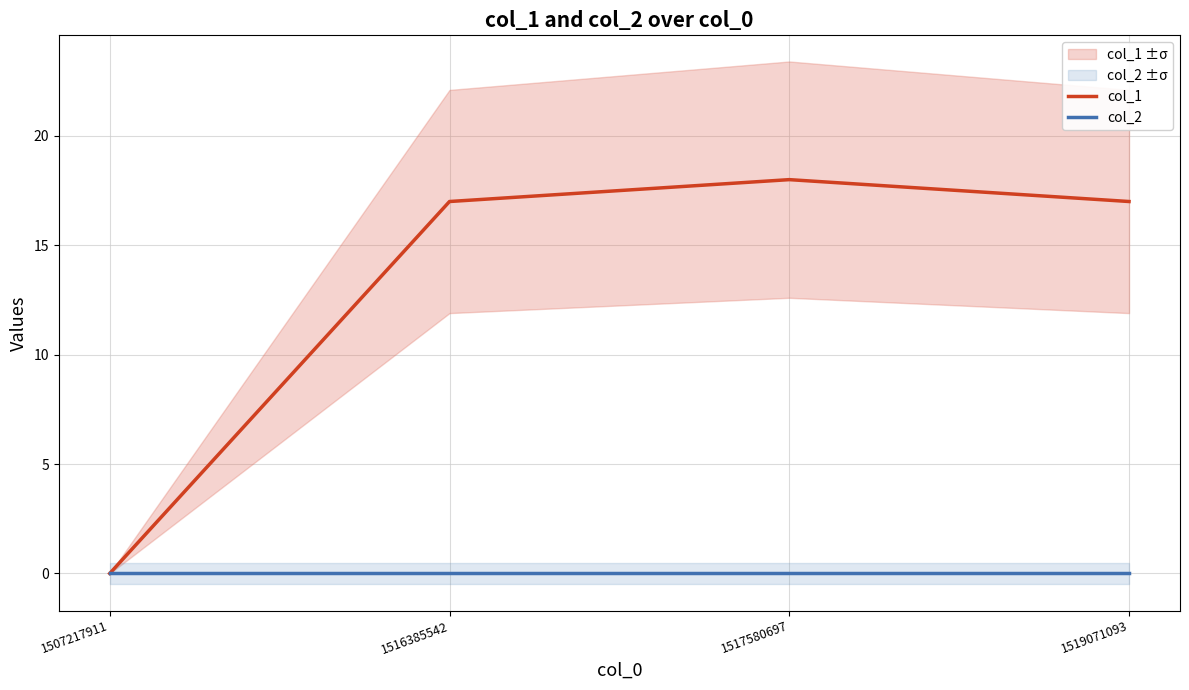

True or false: col_2 and col_1 intersect in this chart.

False